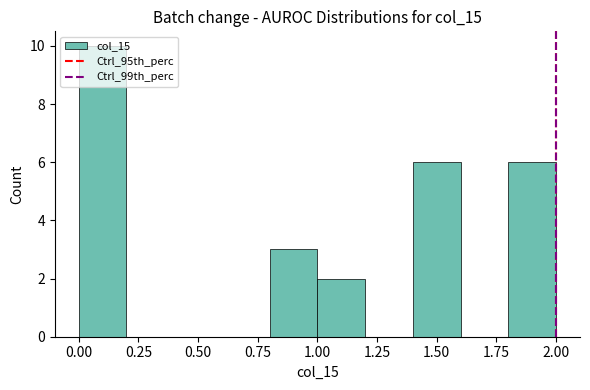

How tall is the bar that spans 1.4 to 1.6 on the x-axis? The values are not printed on the chart, so give them approximately, as read against the axis.

6